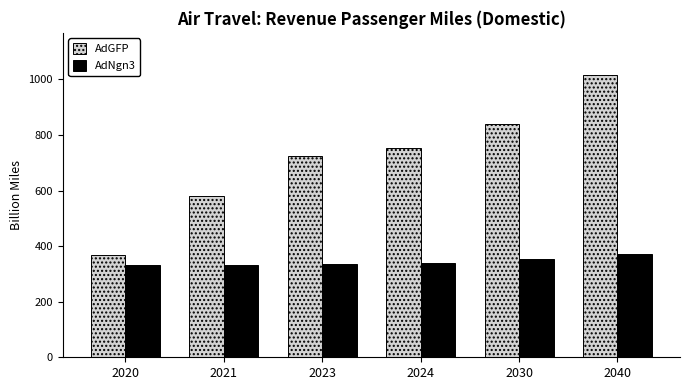

Rank the categories by AdGFP value from highest to lowest.

2040, 2030, 2024, 2023, 2021, 2020